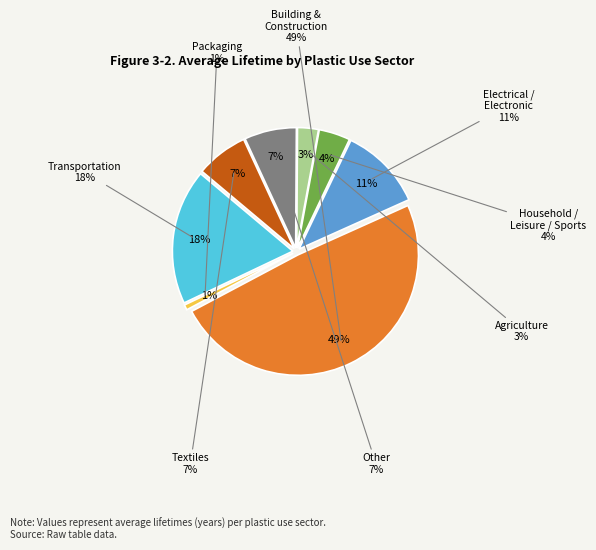

How many slices are in this pie chart?

8